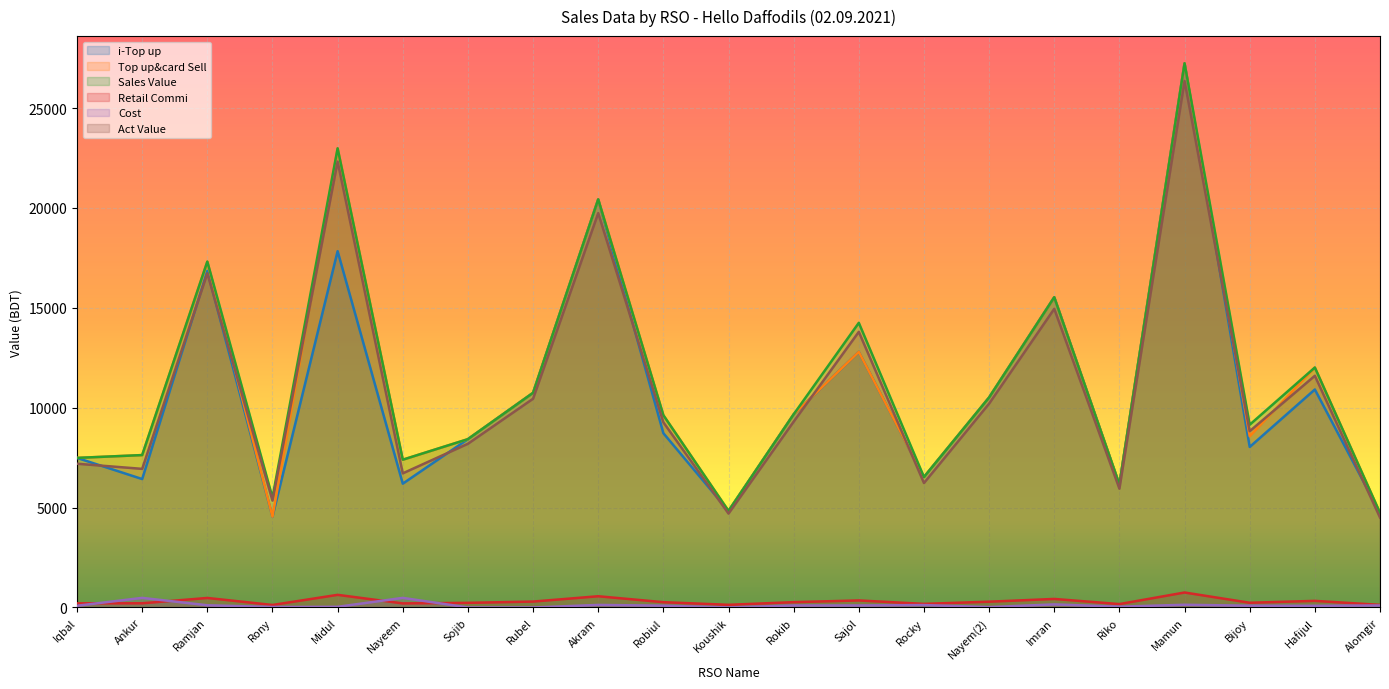

How many series are shown in this chart?

6